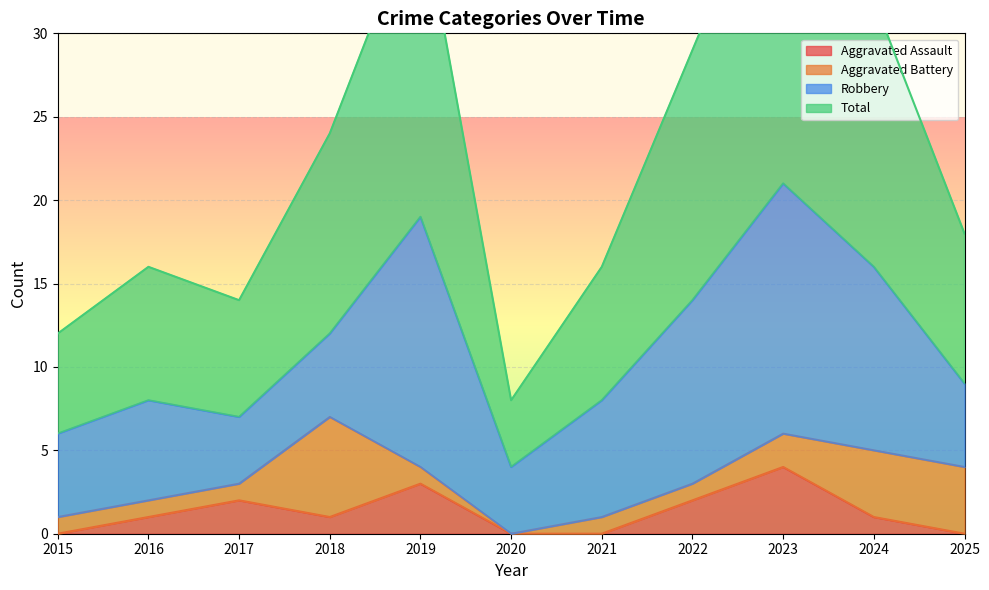

What is the difference between the maximum and minimum values in the Aggravated Assault series?

4